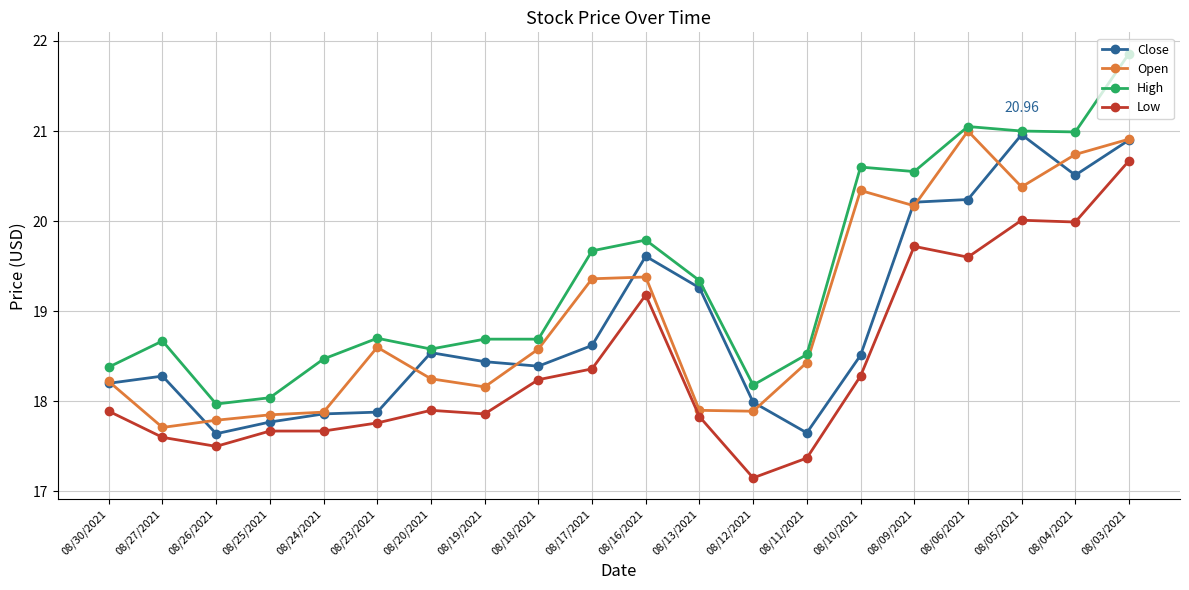

Which series has the widest spread of values?

High